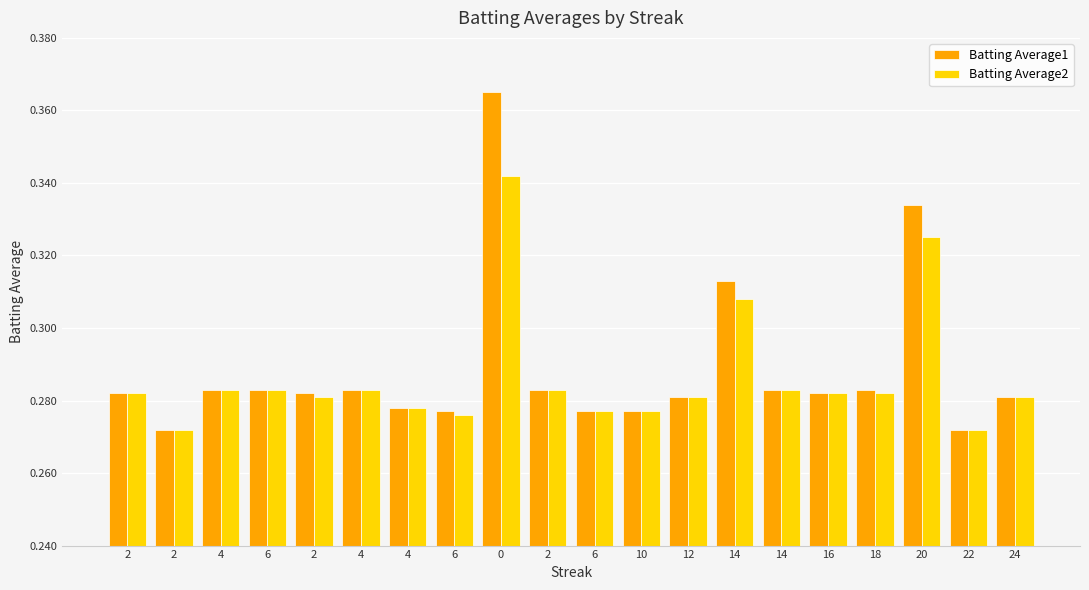

The Batting Average1 series shows 0.3 at 14. True or false?

True